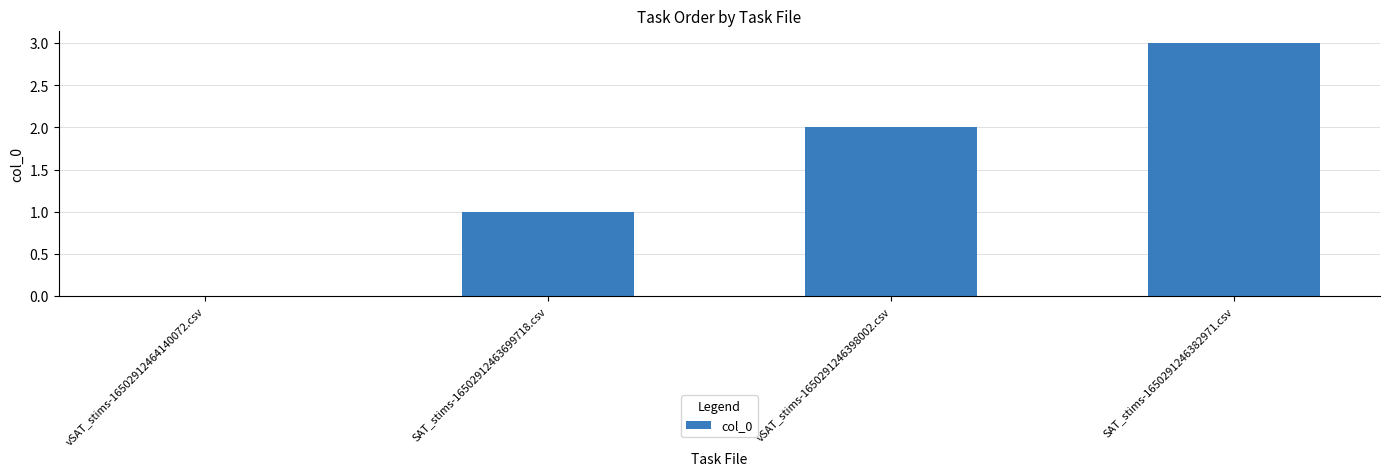

Which category has the highest value across all series?

SAT_stims-1650291246382971.csv